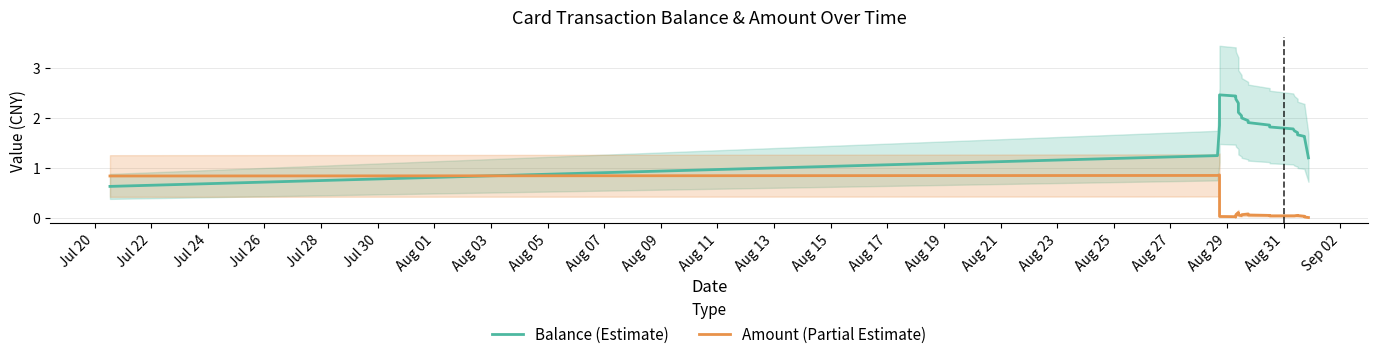

Is this an area chart (filled region under the line)?

No